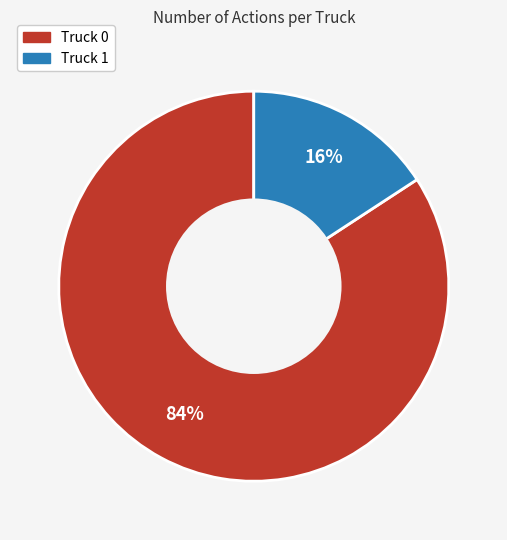

Approximately how many times larger is the value at Truck 1 compared to Truck 0?

0.2